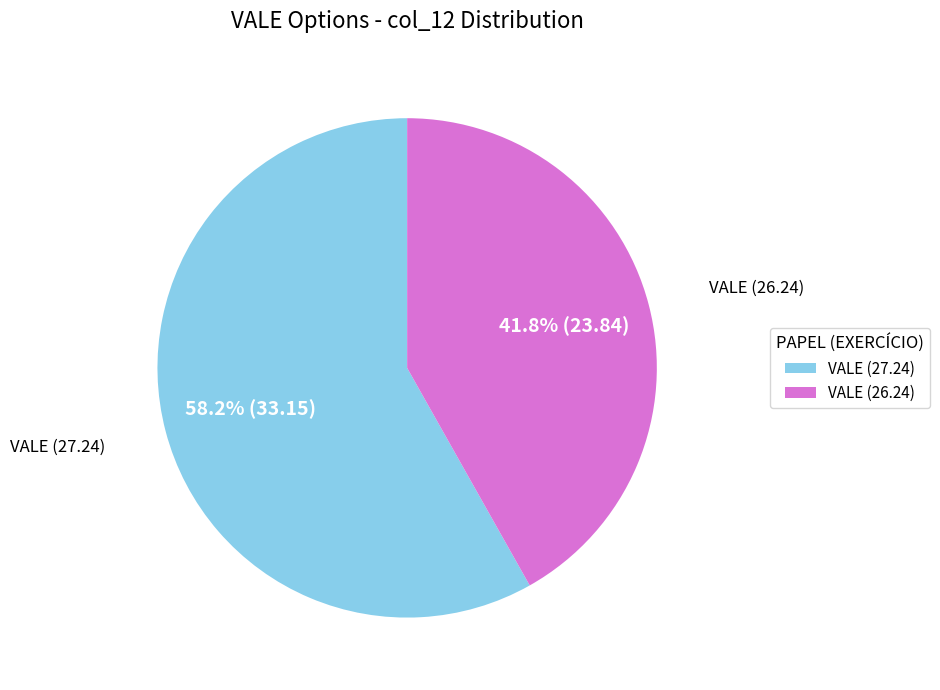

Does any single category account for the majority?

Yes